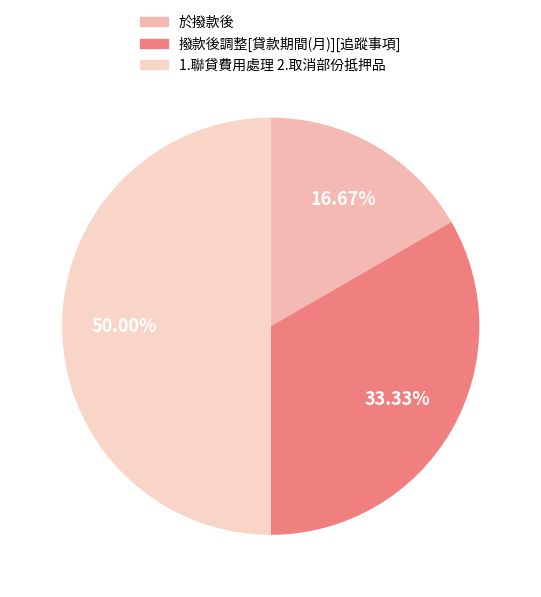

Rank the categories by value from lowest to highest.

於撥款後, 撥款後調整[貸款期間(月)][追蹤事項], 1.聯貸費用處理 2.取消部份抵押品